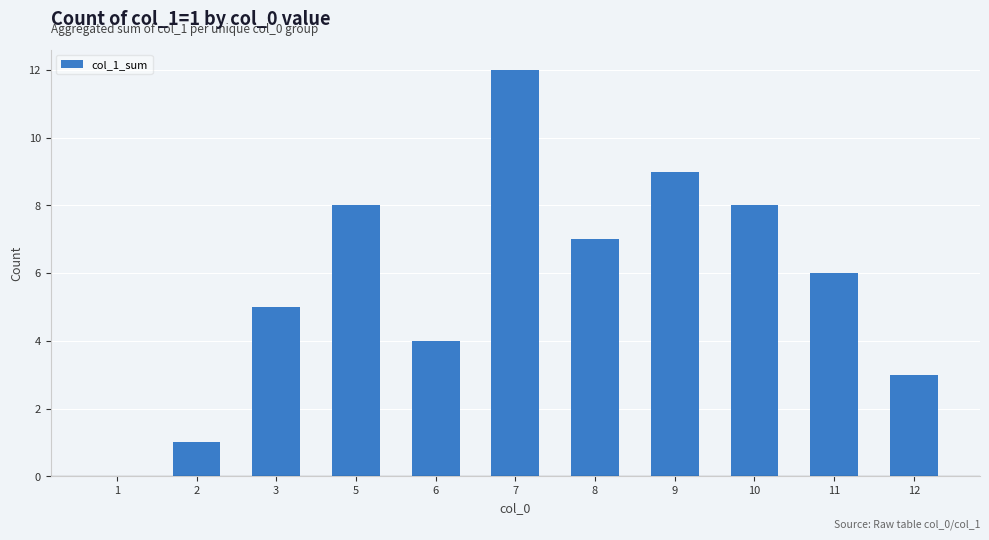

At which label is the value closest to 6?

11